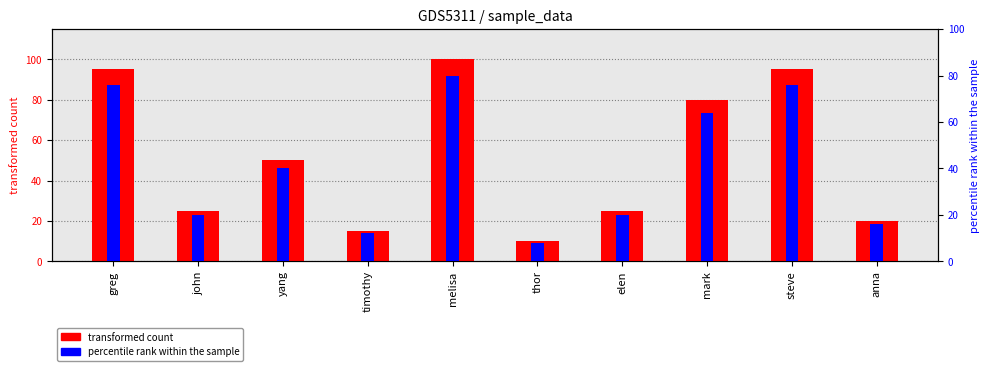

At which label is percentile rank within the sample closest to 44?

yang